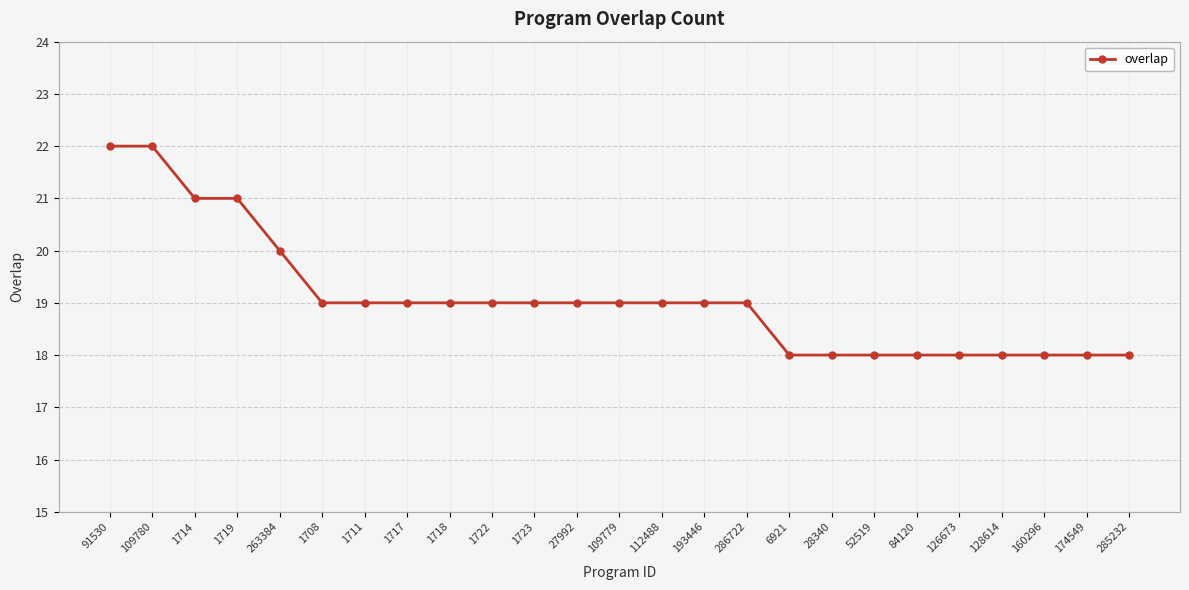

Does the chart display data point markers on the line(s)?

Yes